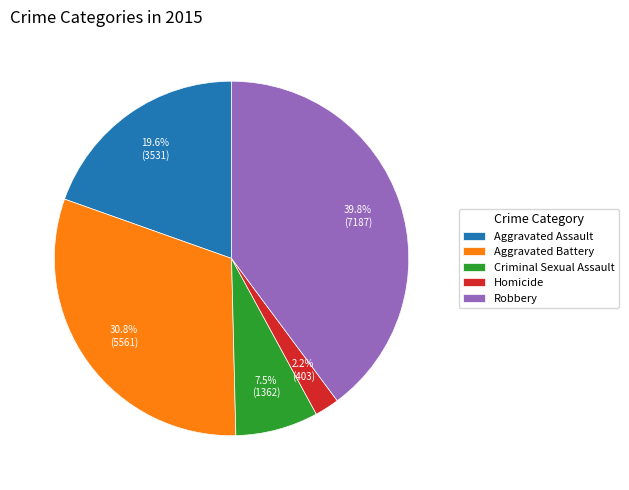

Rank the categories by value from highest to lowest.

Robbery, Aggravated Battery, Aggravated Assault, Criminal Sexual Assault, Homicide